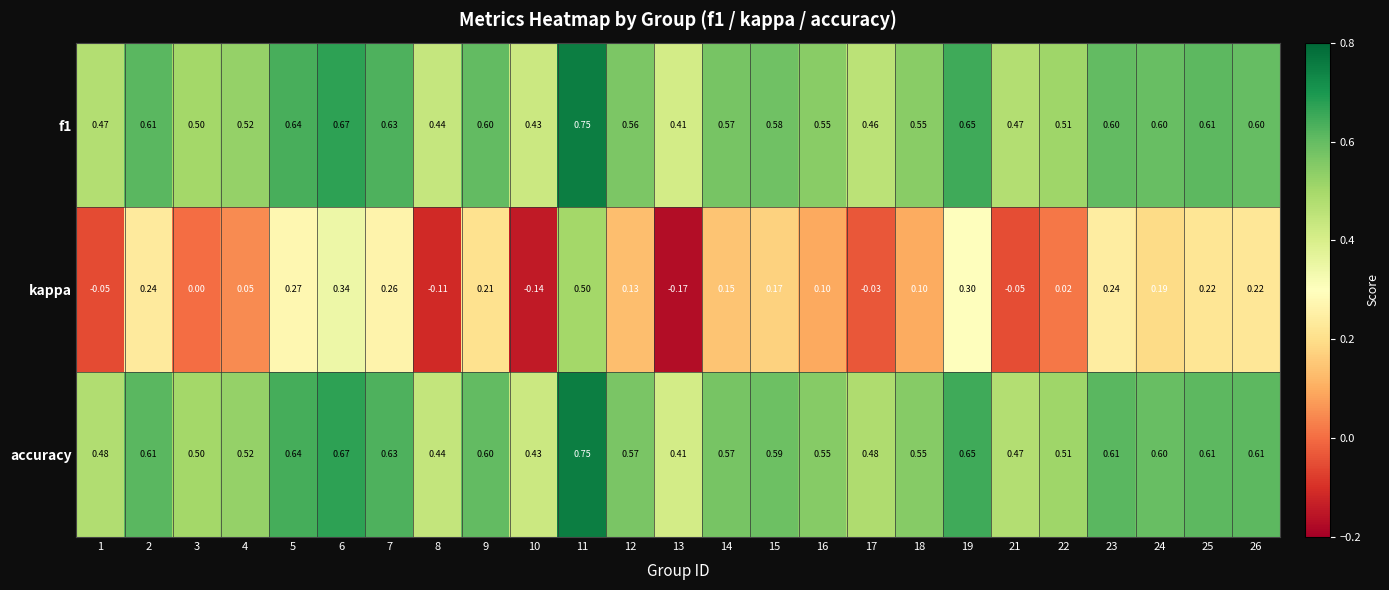

Is the value of f1 at 5 greater than the value of accuracy at 10?

Yes